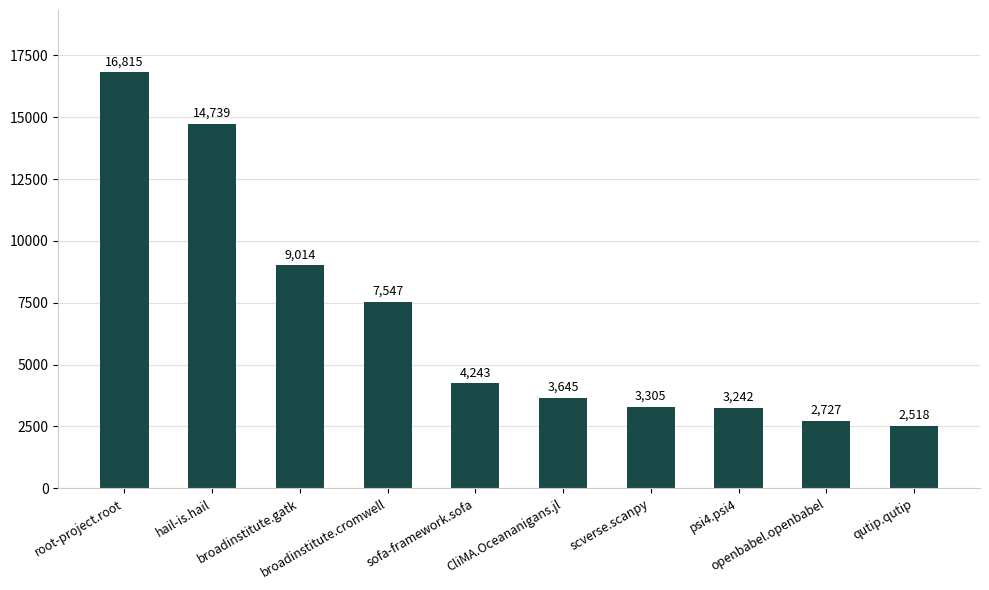

What is the sum of all values?

67795